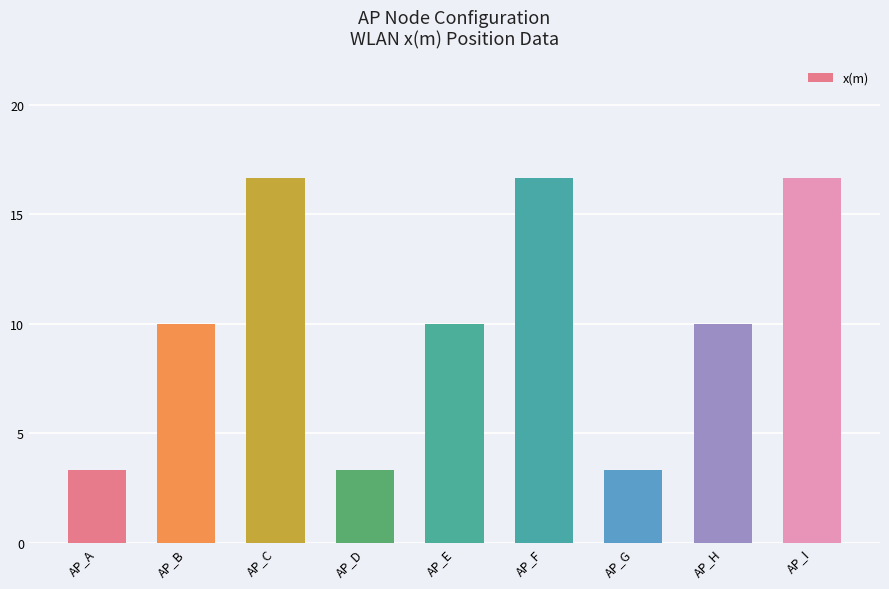

What is the smallest value displayed?

3.3